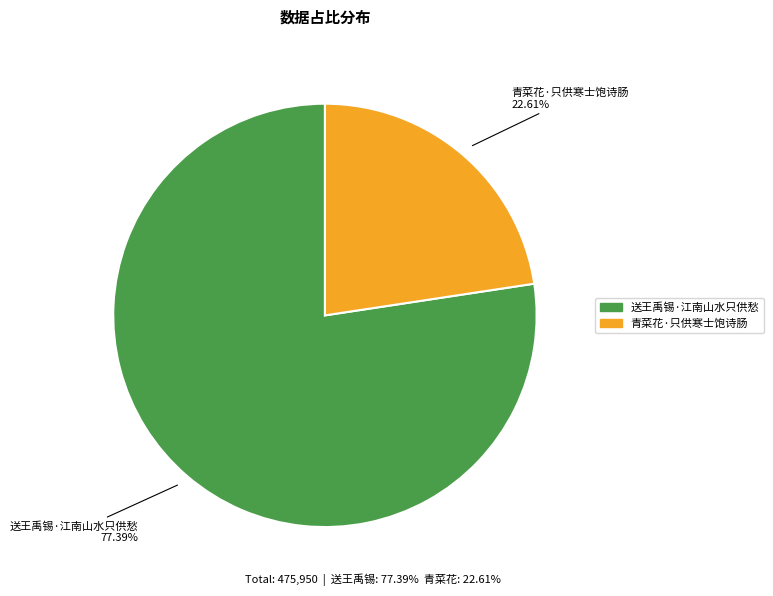

To the nearest percent, what is the difference between the 送王禹锡·江南山水只供愁 and 青菜花·只供寒士饱诗肠 slice percentages?

55%